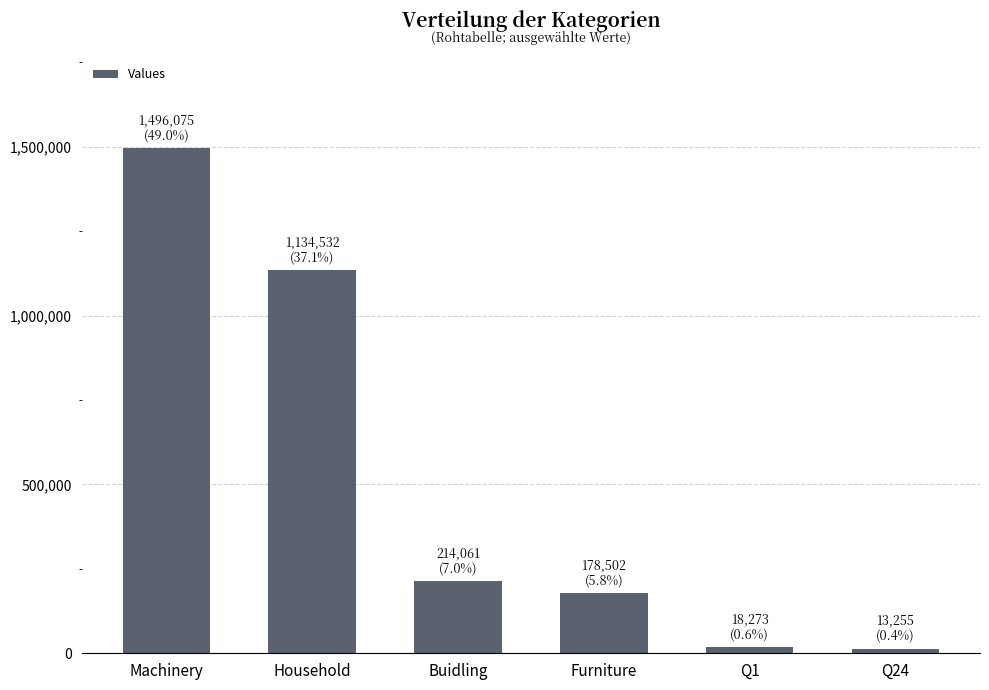

What is the difference between the maximum and minimum values?

1482820